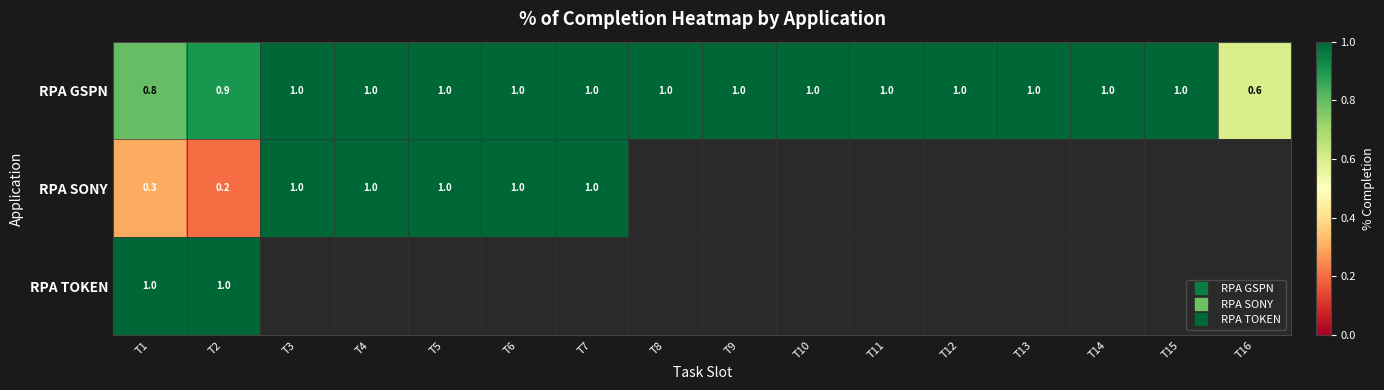

Is it true that RPA GSPN equals 0.7 at T11?

False